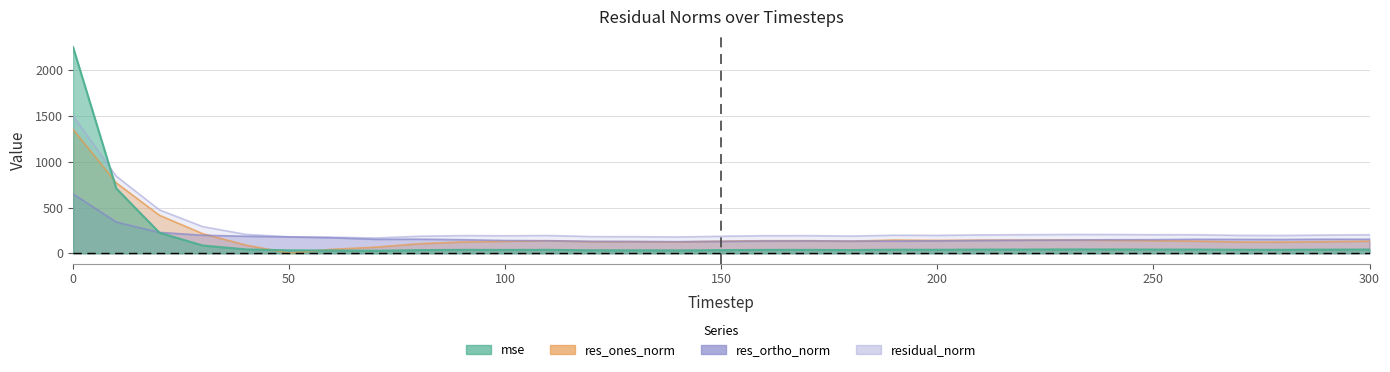

What is the sum of all mse values?

4274.9